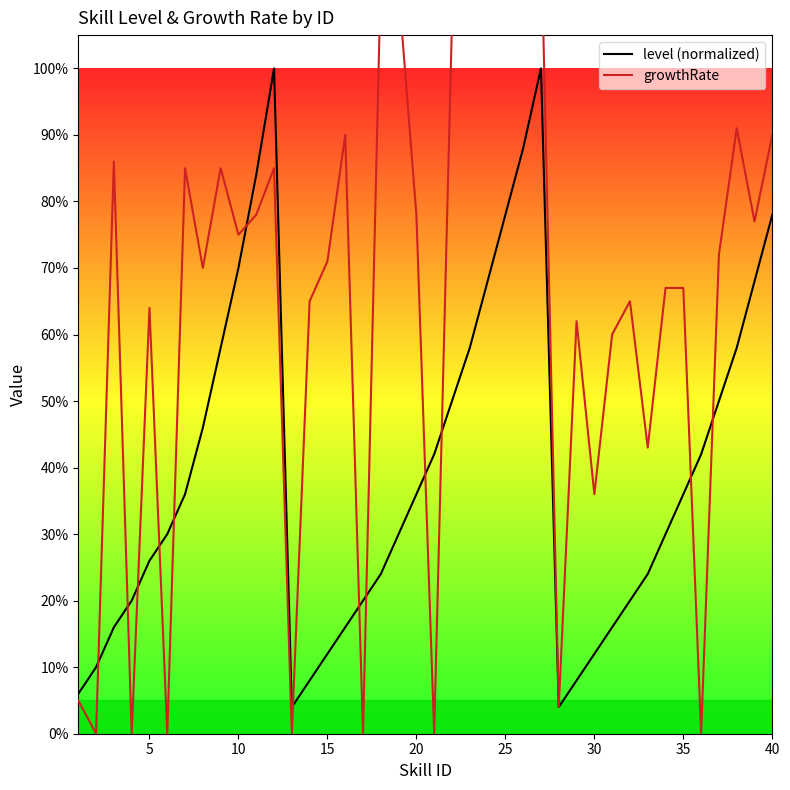

Does the chart display data point markers on the line(s)?

No